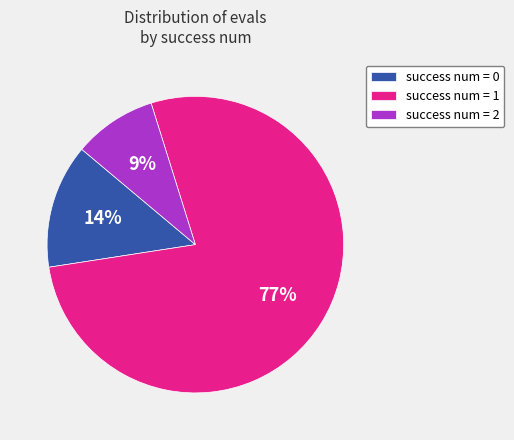

Which category has the biggest portion of the pie?

success num = 1